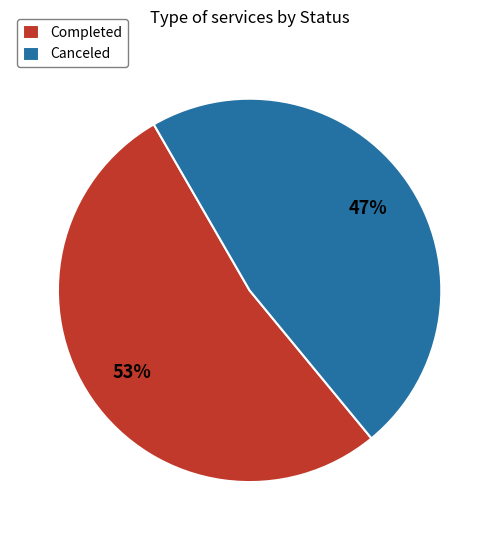

To the nearest percent, what is the average slice percentage?

50%